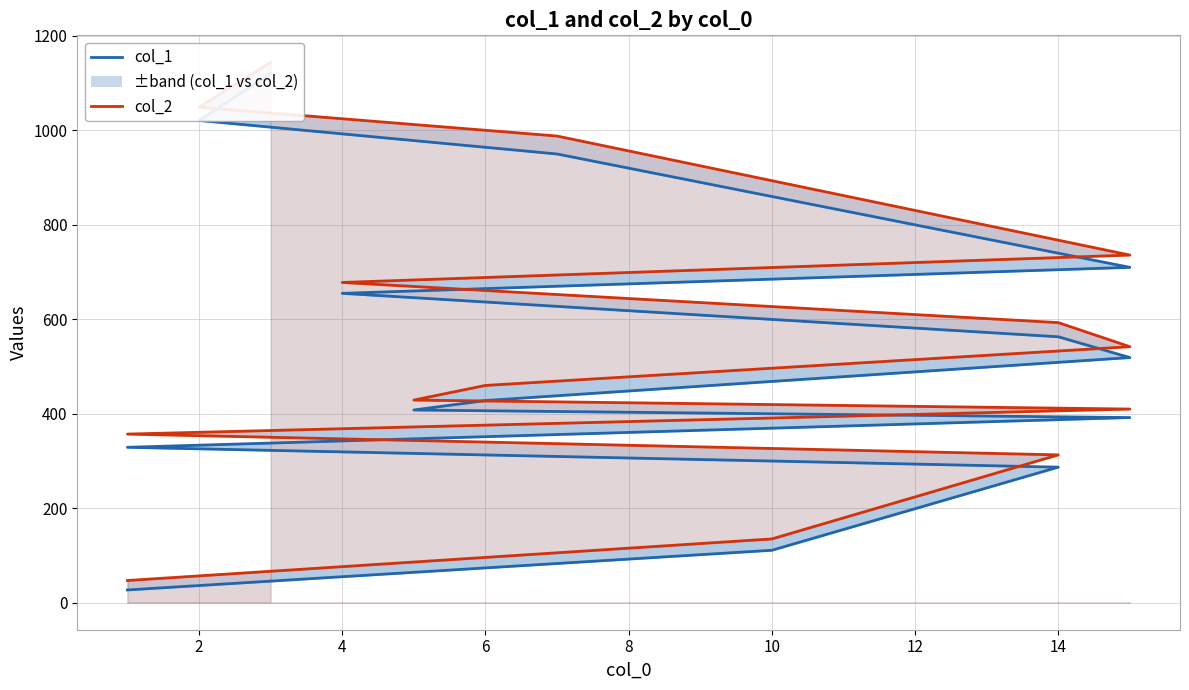

Rank the series by their average value, from lowest to highest.

col_1, col_2